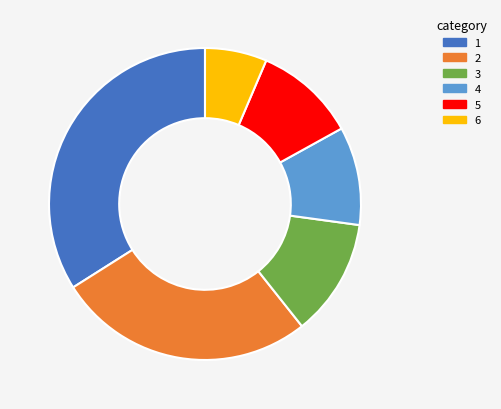

Does any single category account for the majority?

No